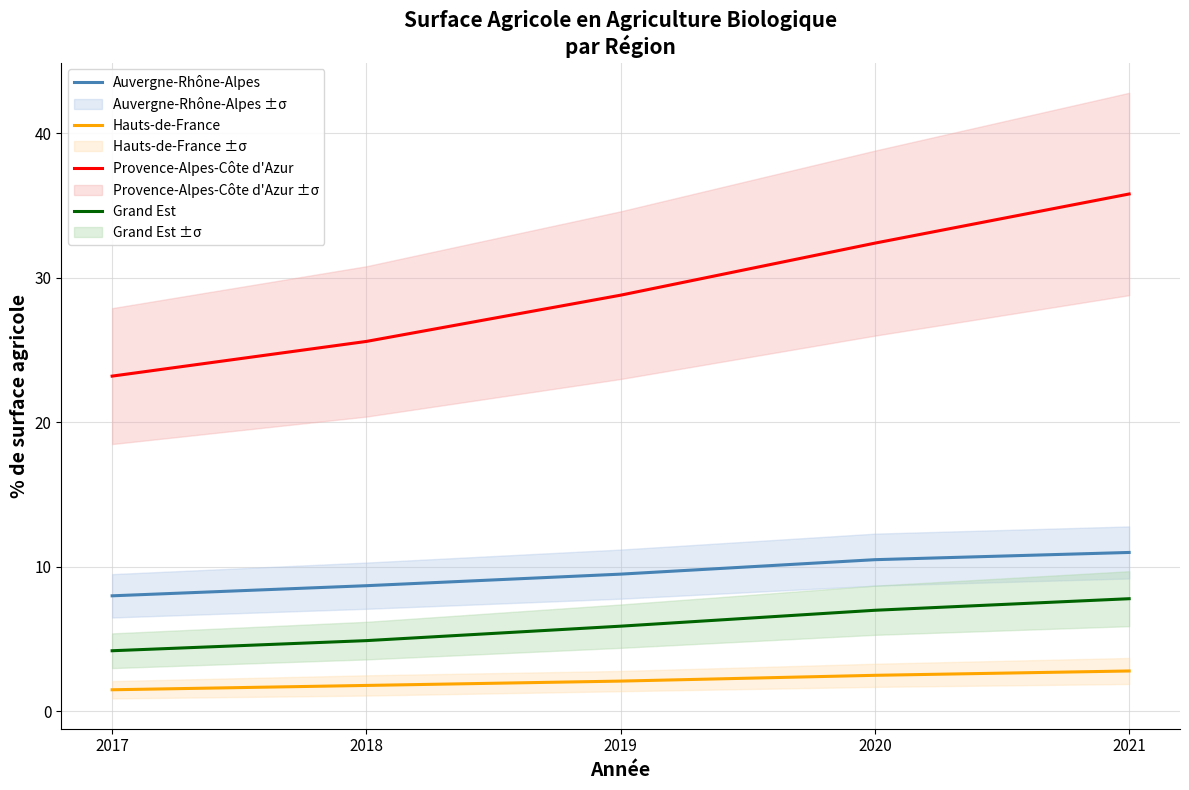

Is the value of Auvergne-Rhône-Alpes at 2019 greater than the value of Hauts-de-France at 2021?

Yes